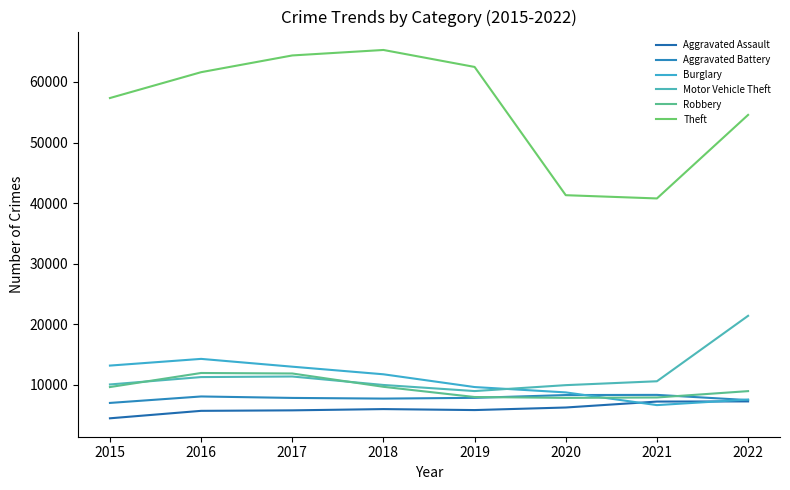

True or false: Motor Vehicle Theft and Robbery intersect in this chart.

True